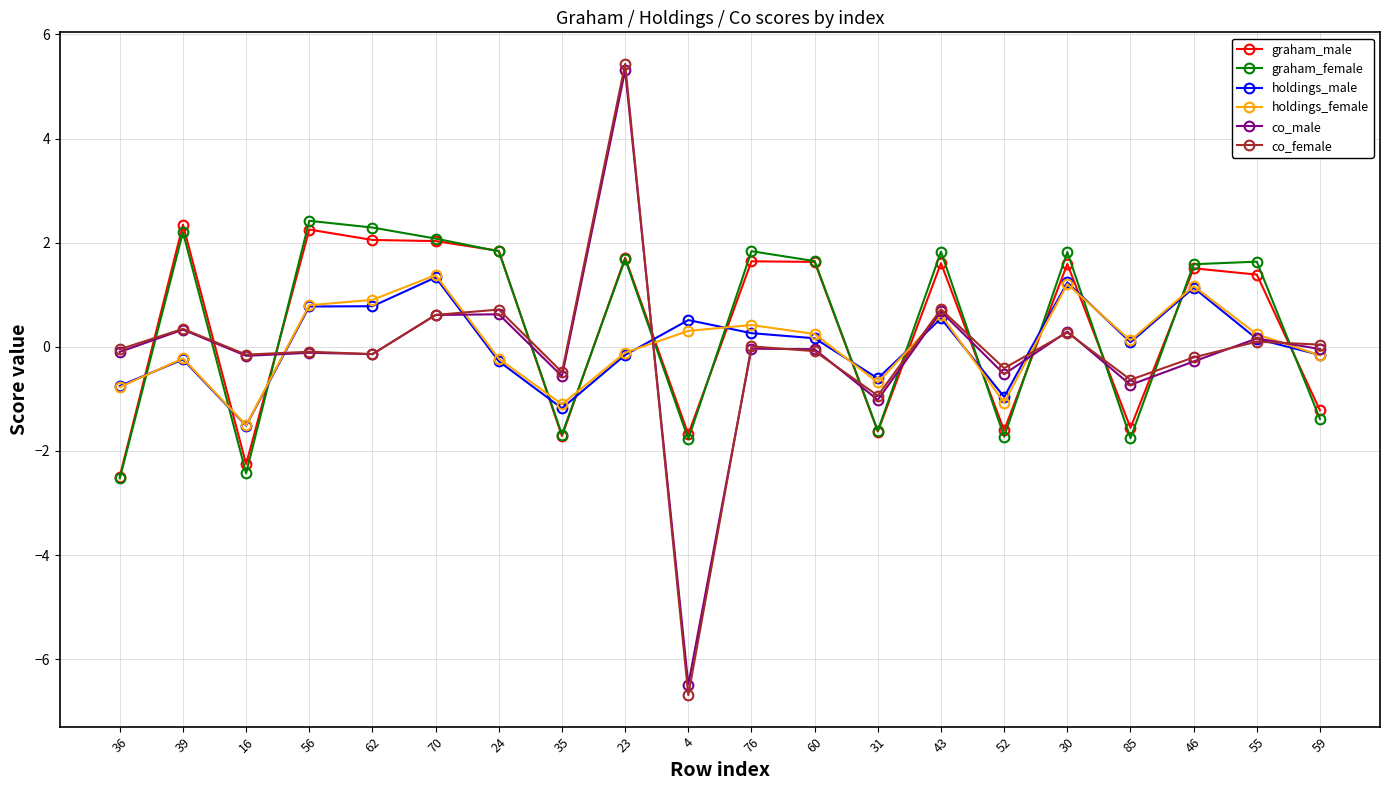

At which category is the sum across all series the highest?

23